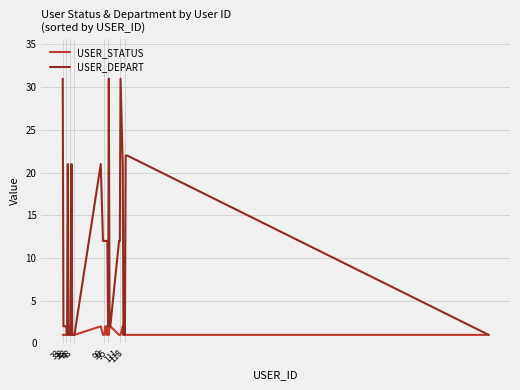

List the series in order of their peak value, lowest first.

USER_STATUS, USER_DEPART